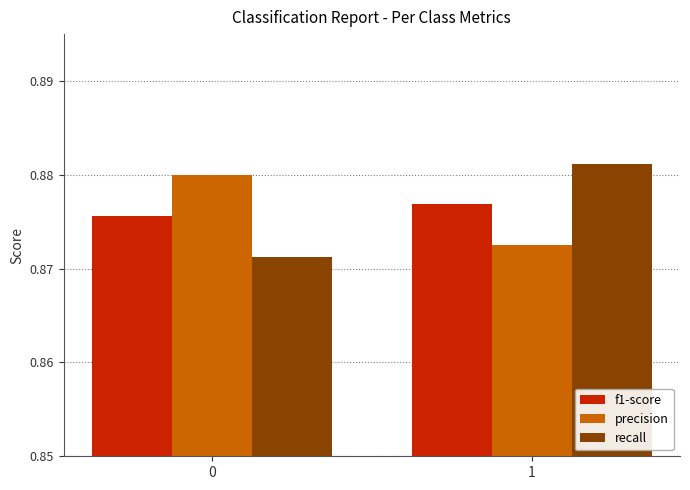

Which series has the largest range (max minus min)?

recall